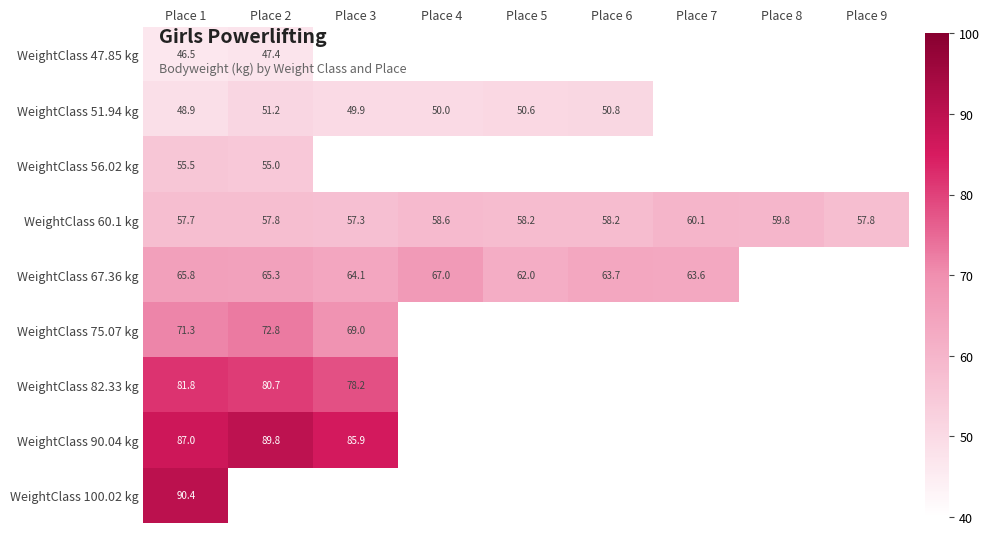

How many data points in WeightClass 51.94 kg are above 50?

3